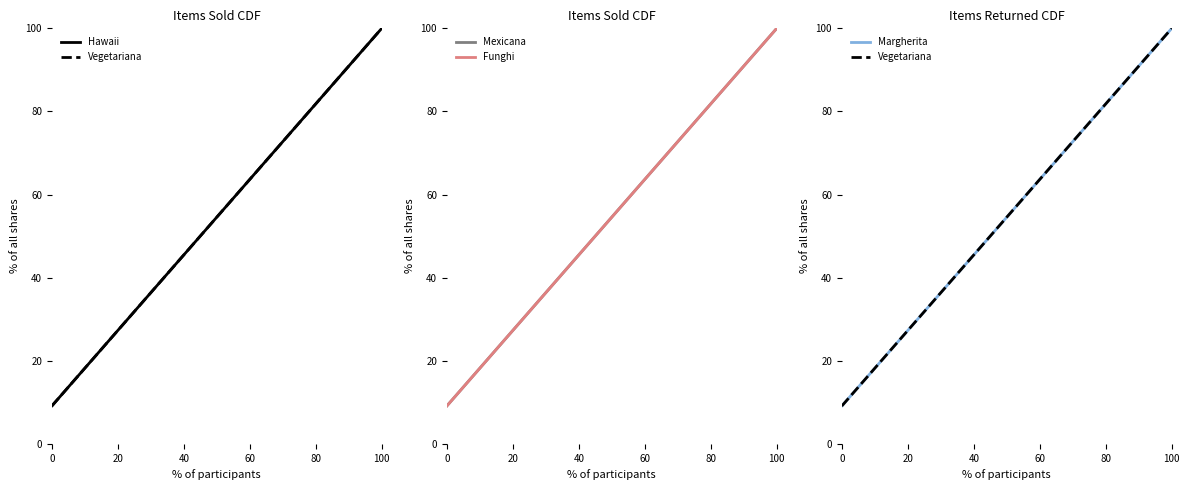

Rank the series by their maximum value, from lowest to highest.

Hawaii, Vegetariana, Mexicana, Funghi, Margherita